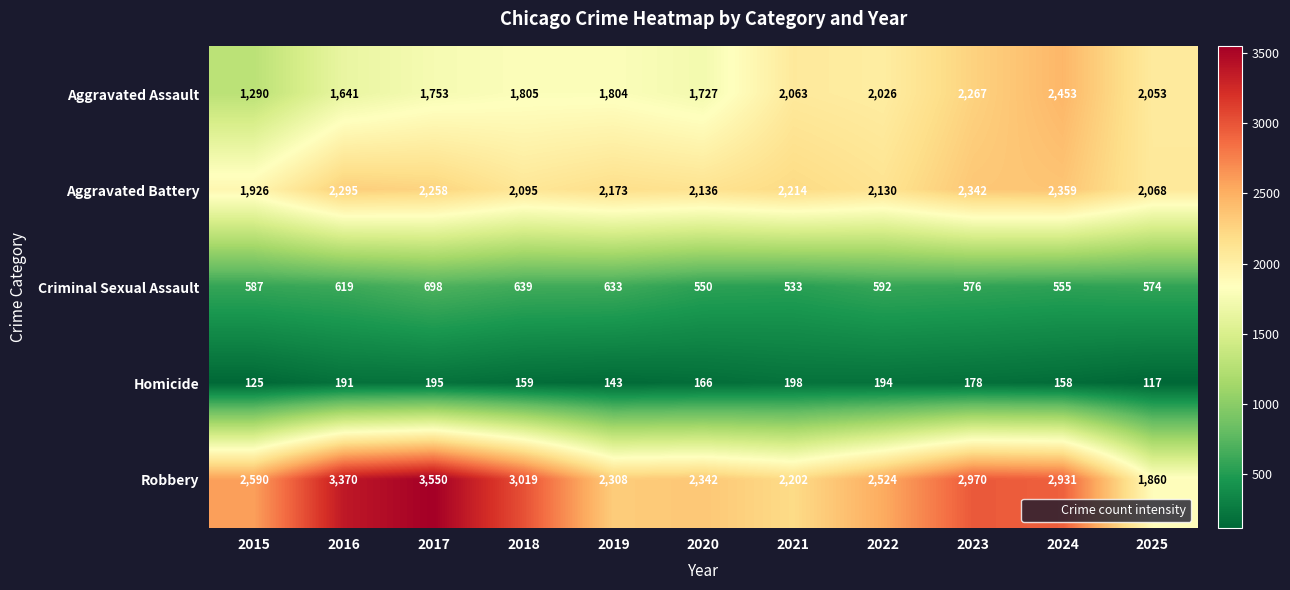

True or false: Aggravated Battery has a value of 2342 at 2023.

True